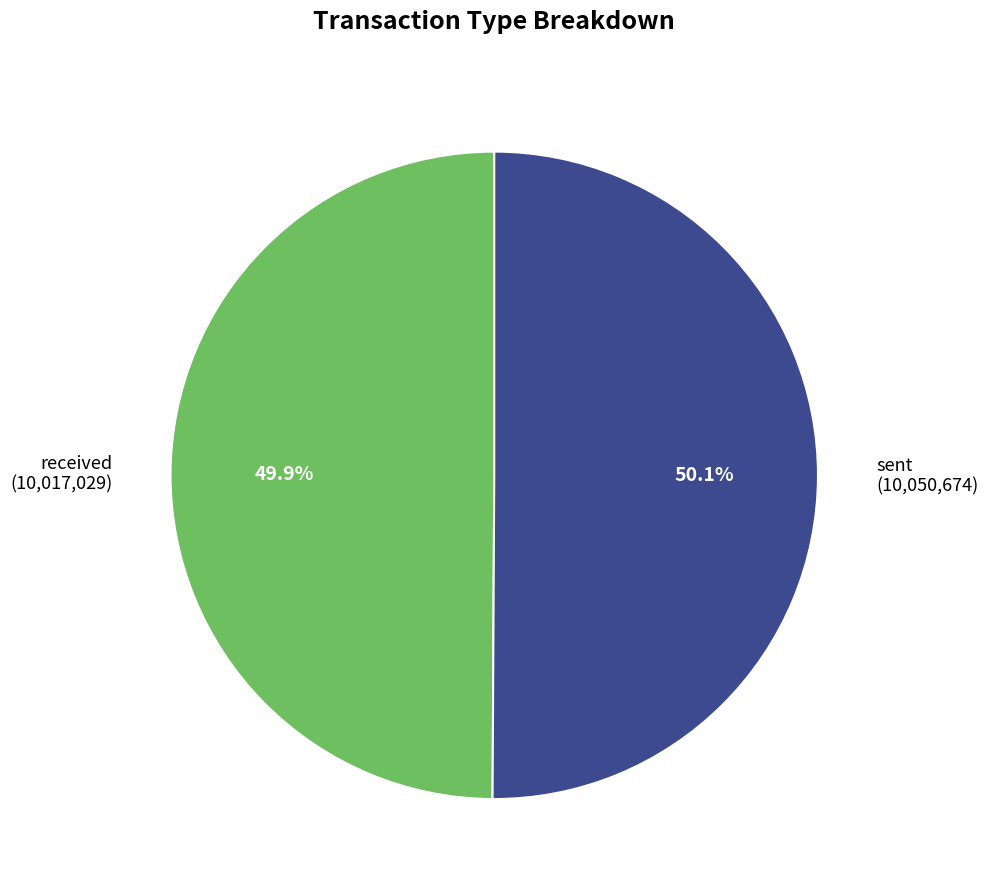

To the nearest percent, what is the average slice percentage?

50%